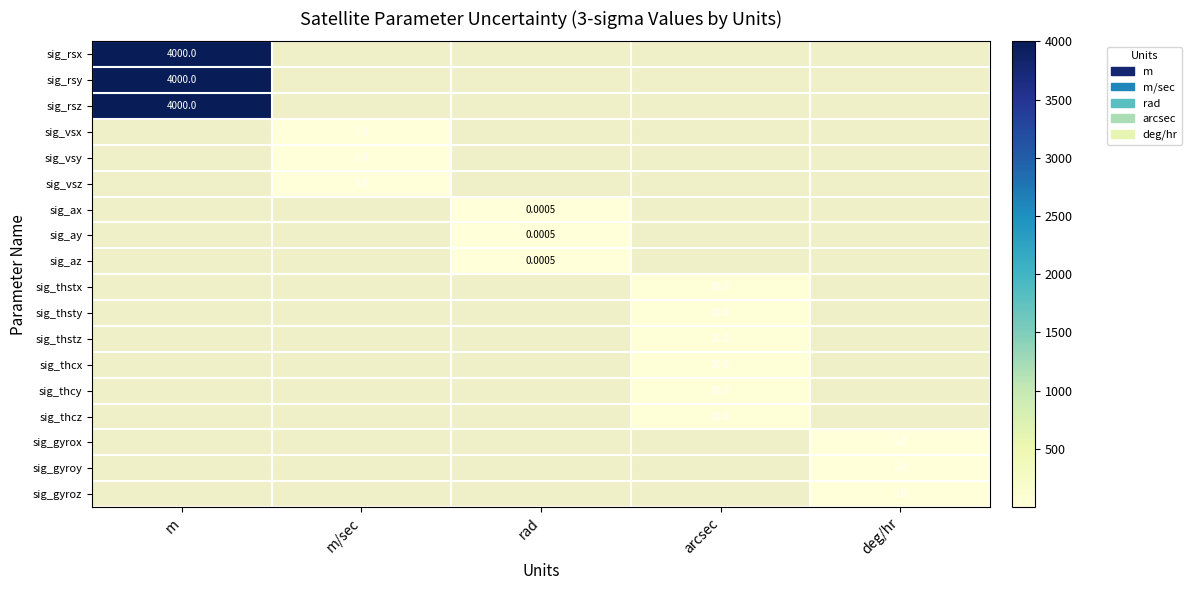

Which series has the largest total across all categories?

sig_rsx